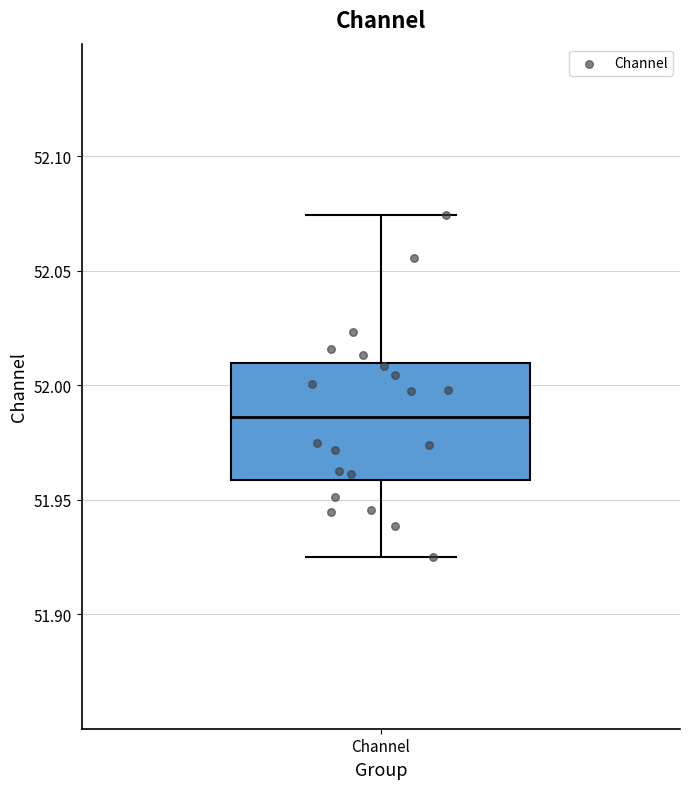

Where is the lower edge of the box for Channel on the y-axis? The values are not printed on the chart, so give them approximately, as read against the axis.

51.960